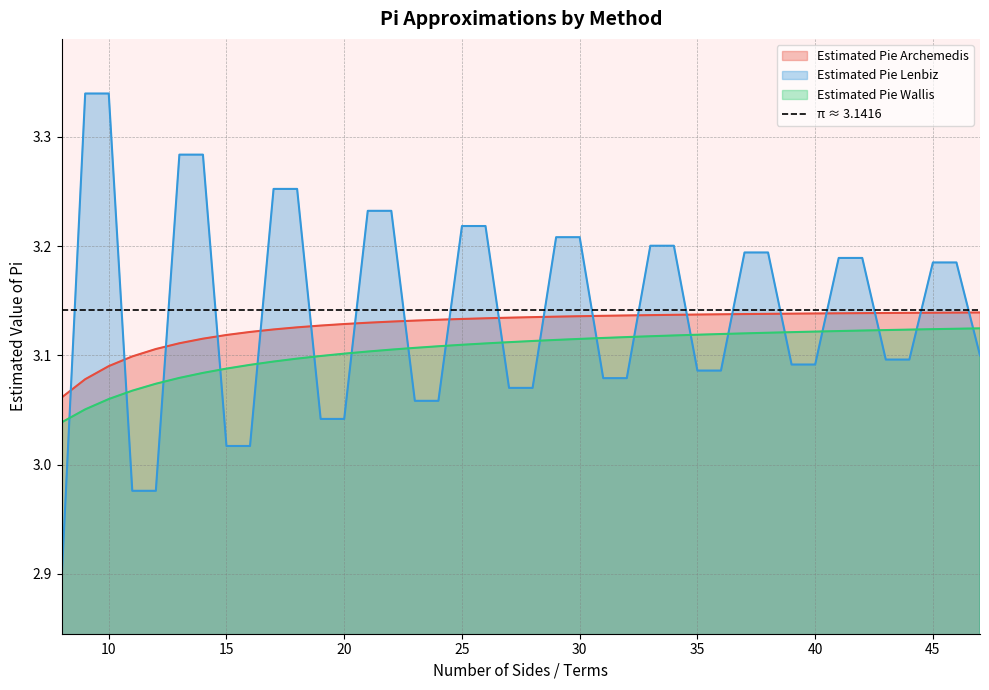

How many intersections are there between Estimated Pie Lenbiz and Estimated Pie Archemedis?

20